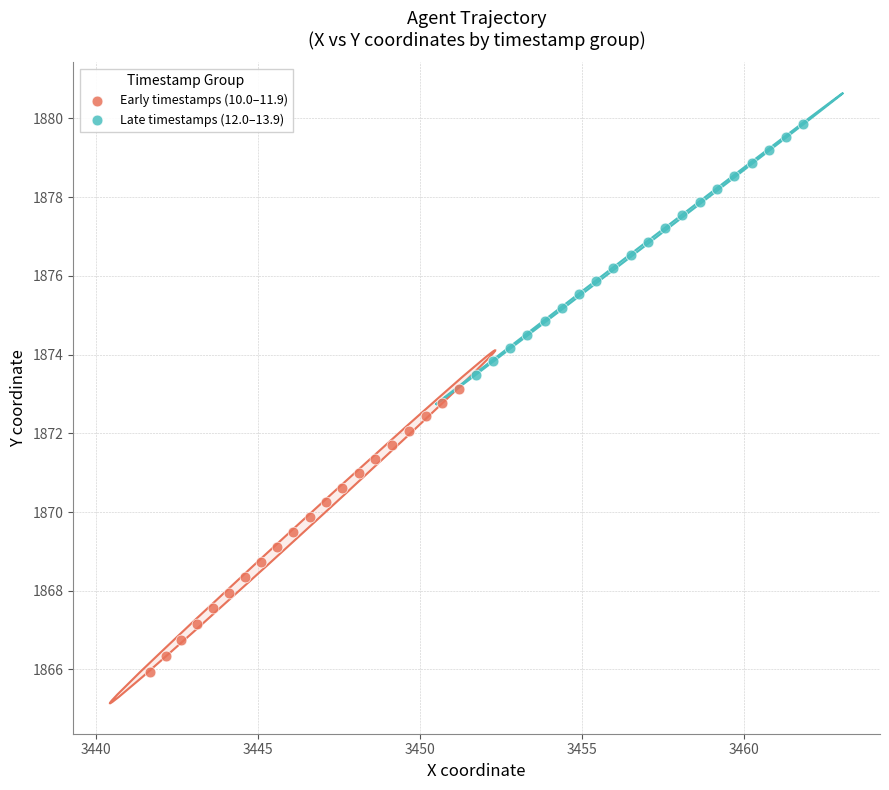

Which series contains the highest Y value?

Late timestamps (12.0–13.9)